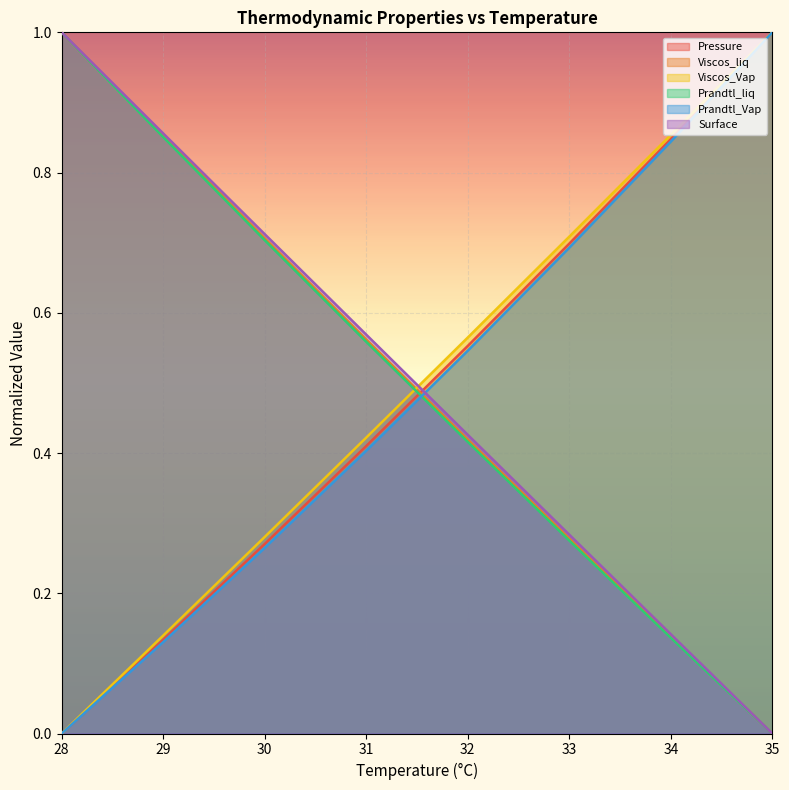

True or false: Pressure has a value of 0.7 at 33.

True